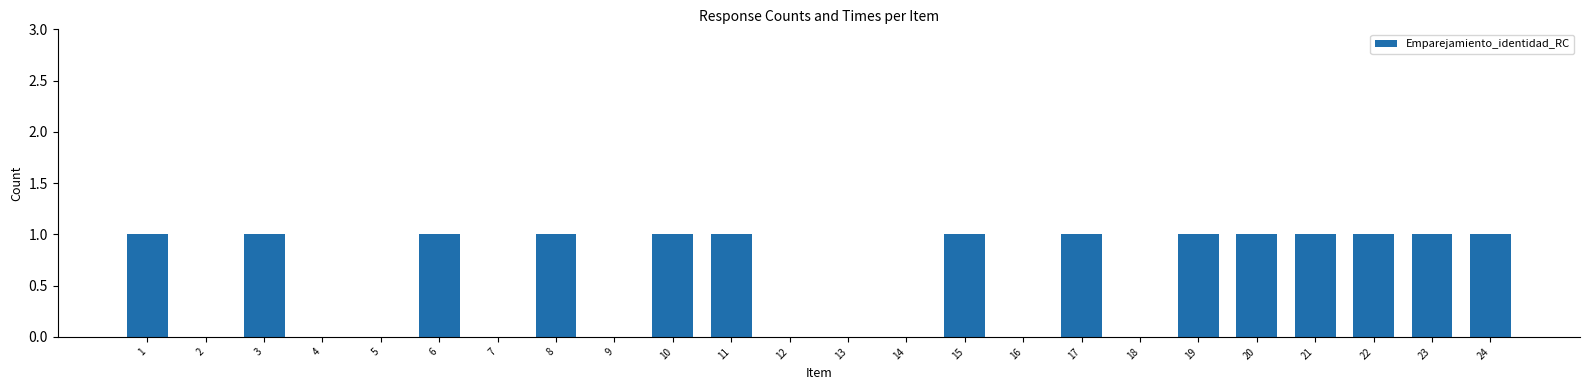

The chart shows a value of 0 at 16. True or false?

True